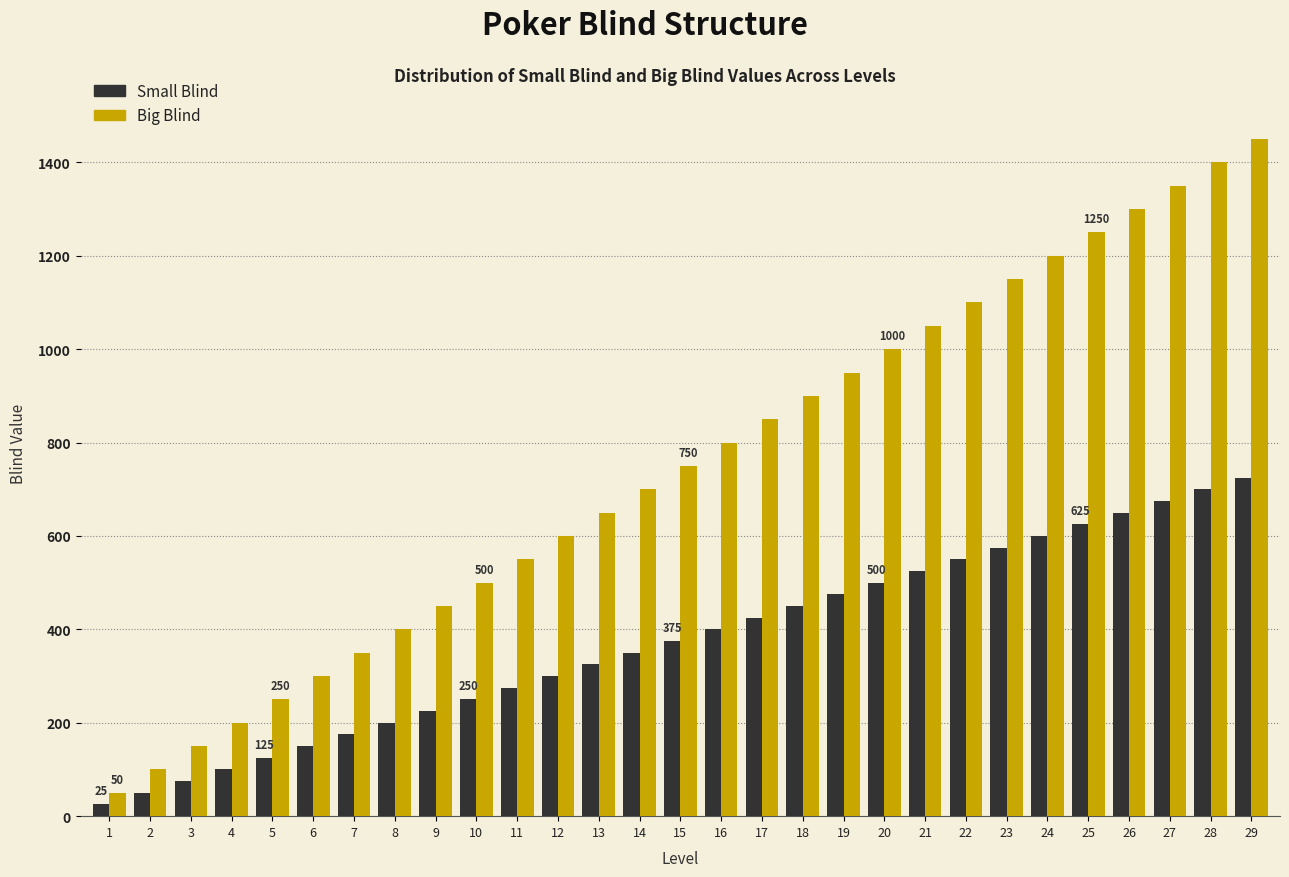

What is the sum of all Big Blind values?

21750